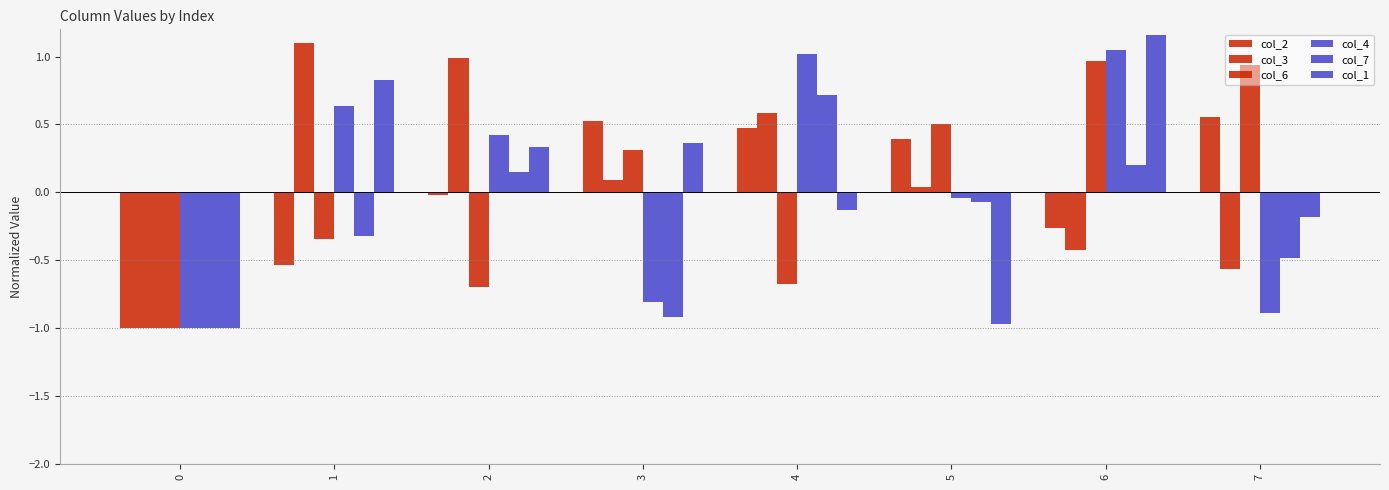

Is the value of col_1 at 4 greater than the value of col_2 at 6?

Yes